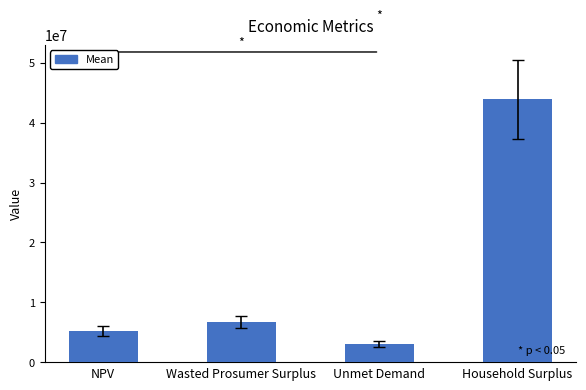

What position from the right is Household Surplus?

1